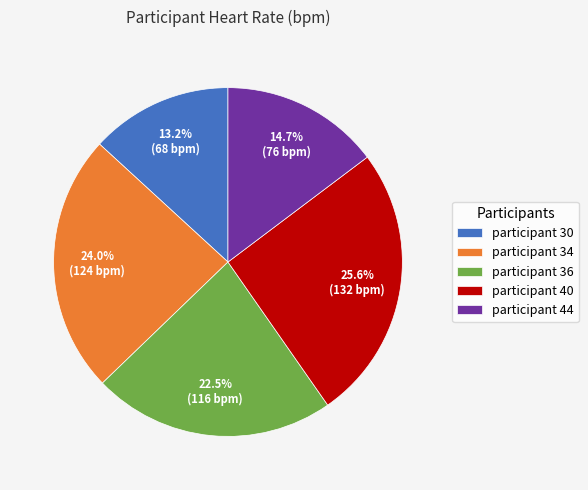

Does any single category account for the majority?

No